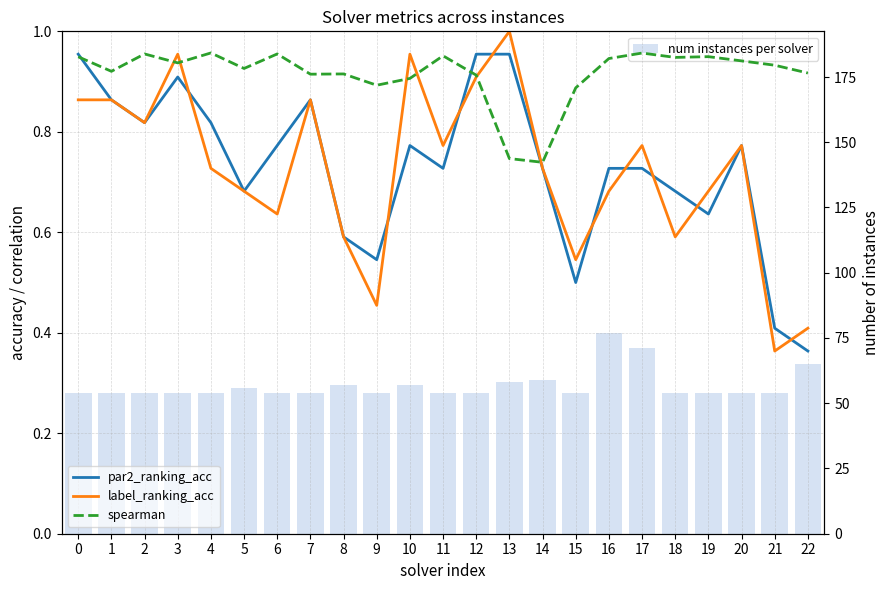

Reading left to right, transcribe all the data shown in this chart.

par2_ranking_acc: 0=1.0	1=0.9	2=0.8	3=0.9	4=0.8	5=0.7	6=0.8	7=0.9	8=0.6	9=0.5	10=0.8	11=0.7	12=1.0	13=1.0	14=0.7	15=0.5	16=0.7	17=0.7	18=0.7	19=0.6	20=0.8	21=0.4	22=0.4
label_ranking_acc: 0=0.9	1=0.9	2=0.8	3=1.0	4=0.7	5=0.7	6=0.6	7=0.9	8=0.6	9=0.5	10=1.0	11=0.8	12=0.9	13=1.0	14=0.7	15=0.5	16=0.7	17=0.8	18=0.6	19=0.7	20=0.8	21=0.4	22=0.4
spearman: 0=0.9	1=0.9	2=1.0	3=0.9	4=1.0	5=0.9	6=1.0	7=0.9	8=0.9	9=0.9	10=0.9	11=1.0	12=0.9	13=0.7	14=0.7	15=0.9	16=0.9	17=1.0	18=0.9	19=0.9	20=0.9	21=0.9	22=0.9
num instances per solver: 0=54.0	1=54.0	2=54.0	3=54.0	4=54.0	5=56.0	6=54.0	7=54.0	8=57.0	9=54.0	10=57.0	11=54.0	12=54.0	13=58.0	14=59.0	15=54.0	16=77.0	17=71.0	18=54.0	19=54.0	20=54.0	21=54.0	22=65.0